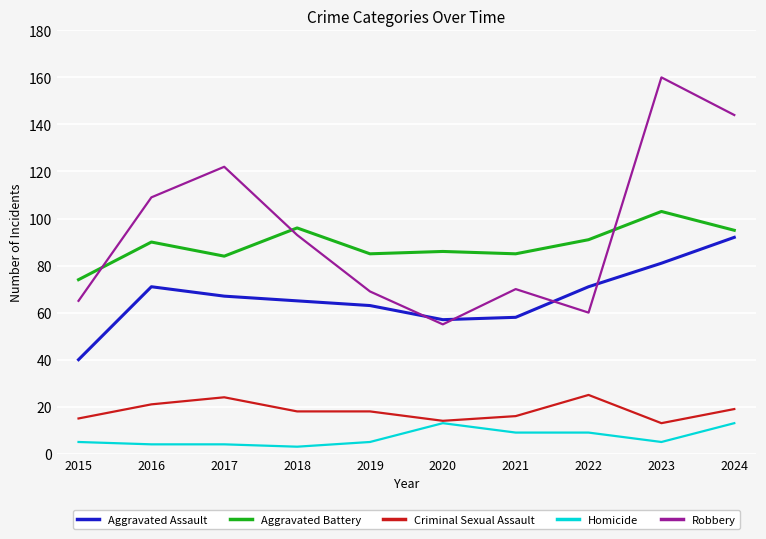

Reading left to right, transcribe all the data shown in this chart.

Aggravated Assault: 2015=40	2016=71	2017=67	2018=65	2019=63	2020=57	2021=58	2022=71	2023=81	2024=92
Aggravated Battery: 2015=74	2016=90	2017=84	2018=96	2019=85	2020=86	2021=85	2022=91	2023=103	2024=95
Criminal Sexual Assault: 2015=15	2016=21	2017=24	2018=18	2019=18	2020=14	2021=16	2022=25	2023=13	2024=19
Homicide: 2015=5	2016=4	2017=4	2018=3	2019=5	2020=13	2021=9	2022=9	2023=5	2024=13
Robbery: 2015=65	2016=109	2017=122	2018=93	2019=69	2020=55	2021=70	2022=60	2023=160	2024=144